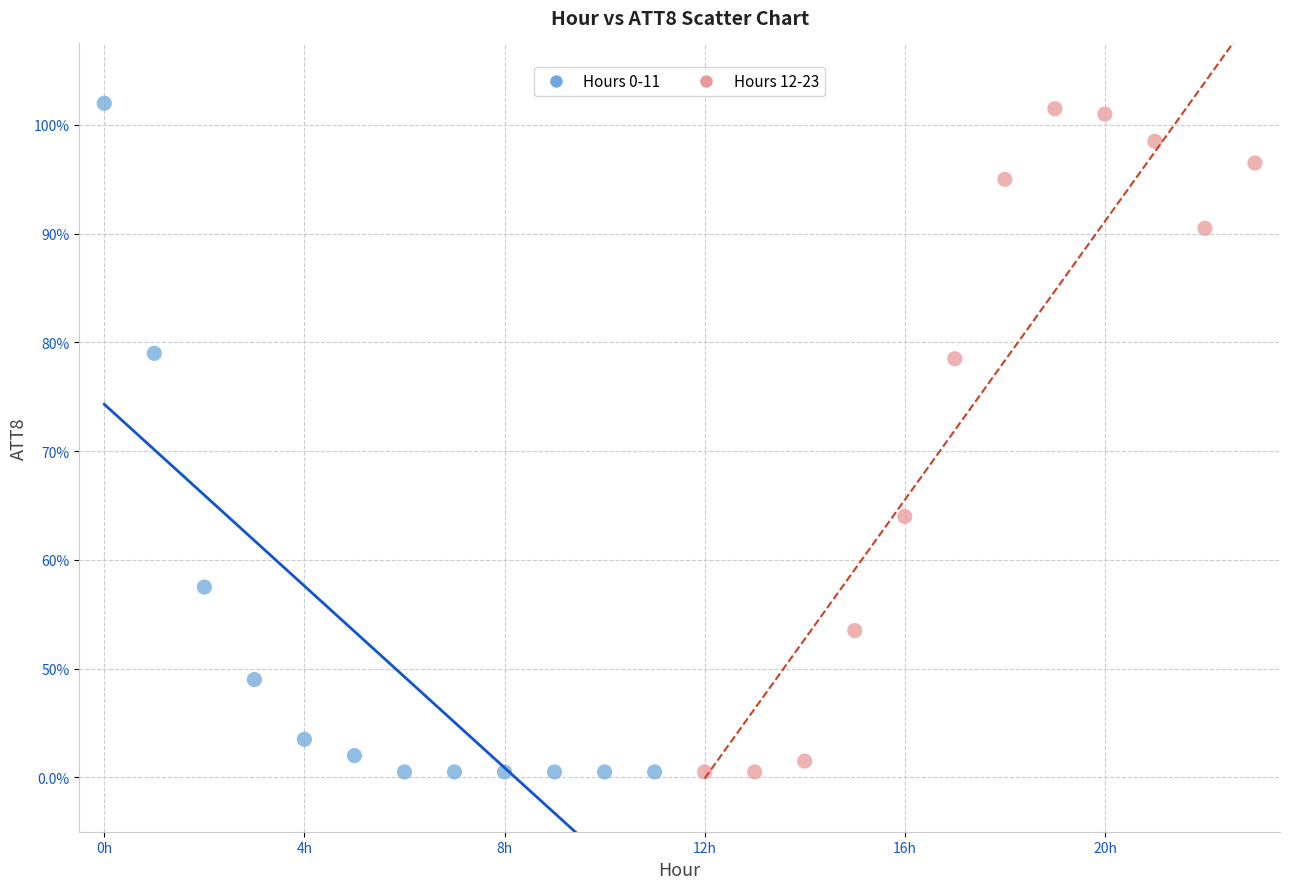

What are all the series names shown in the legend?

Hours 0-11, Hours 12-23